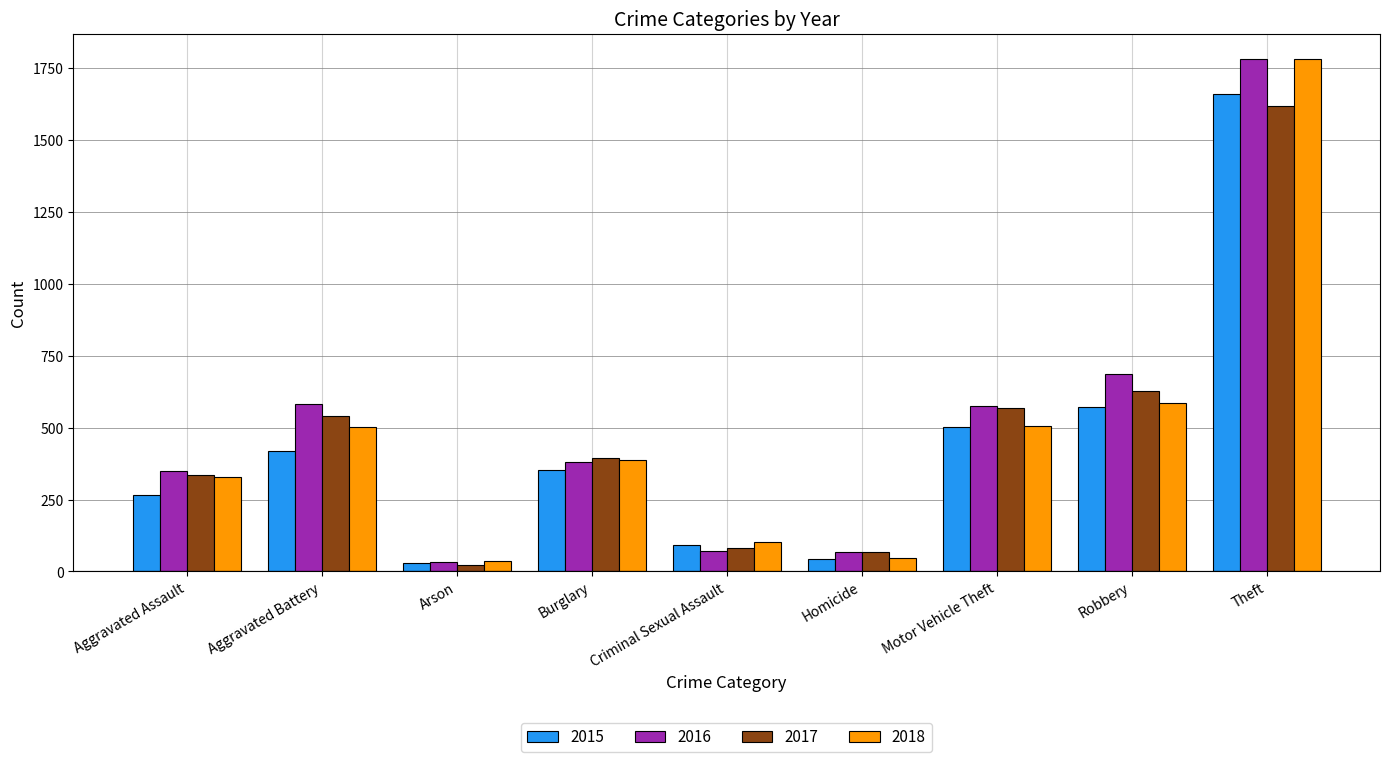

What is the sum of all 2016 values?

4526